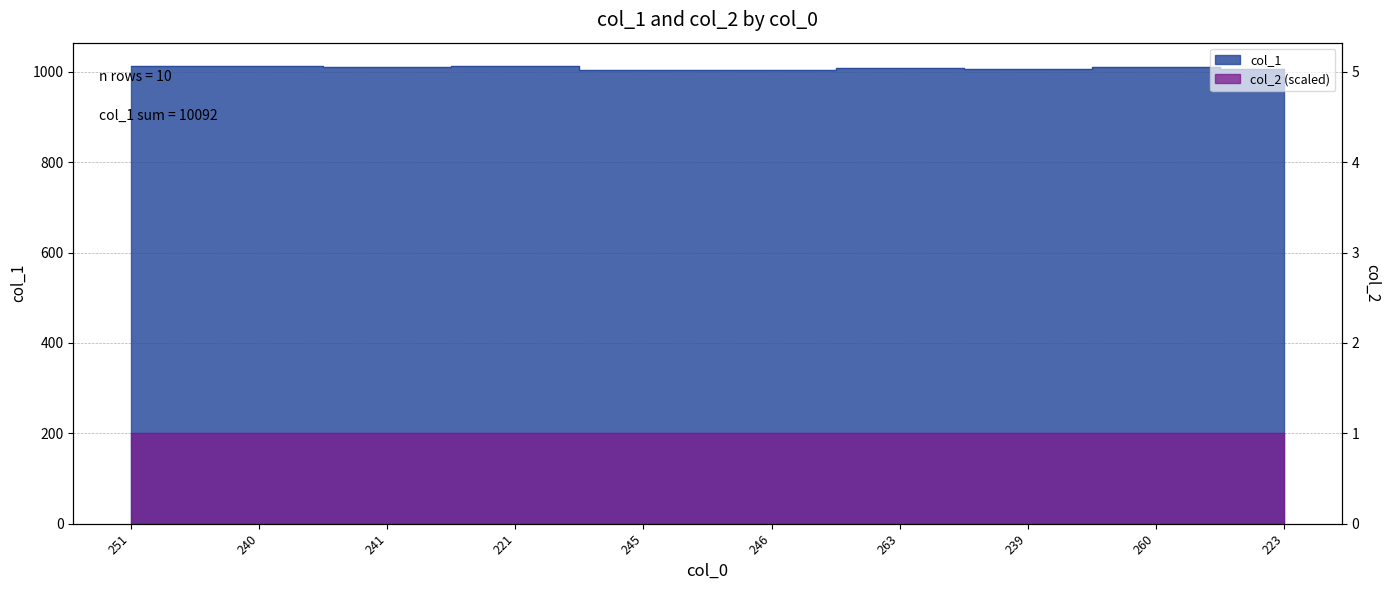

What is the smallest value displayed?

1005